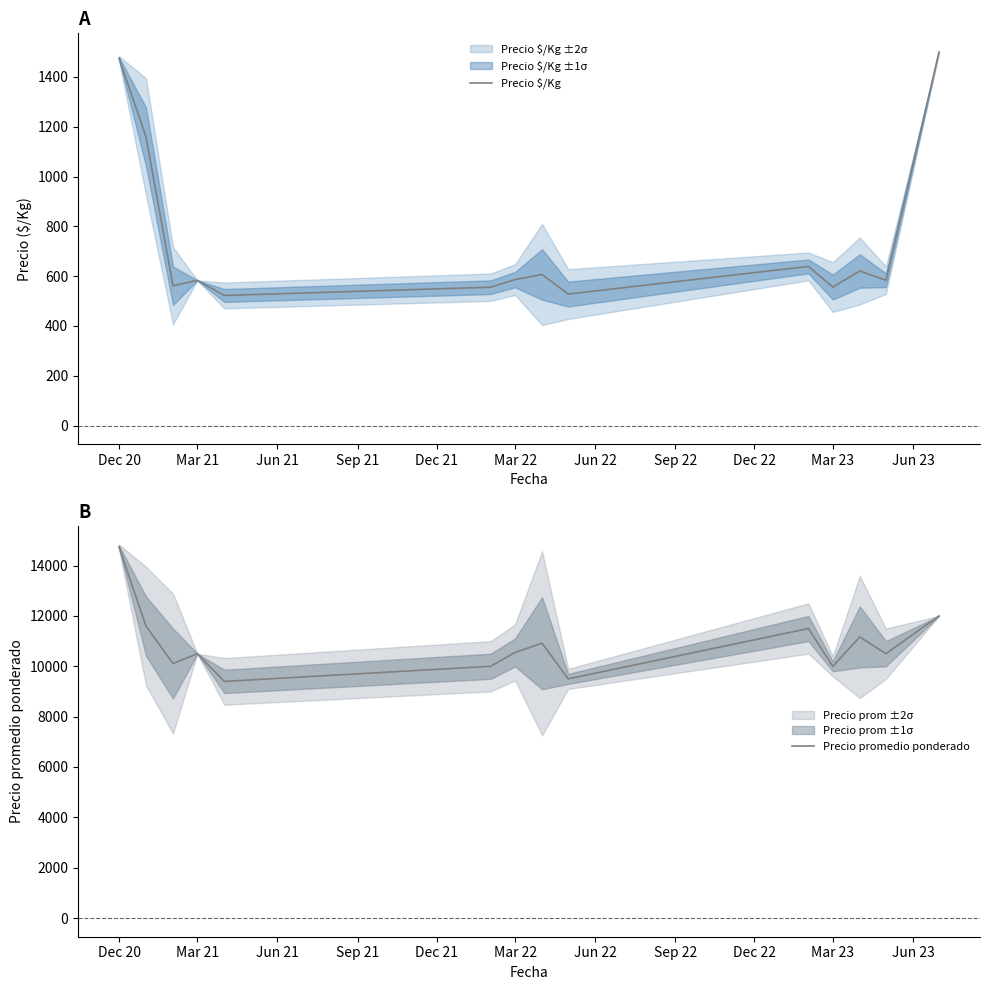

Which series has the largest total across all categories?

Precio promedio ponderado